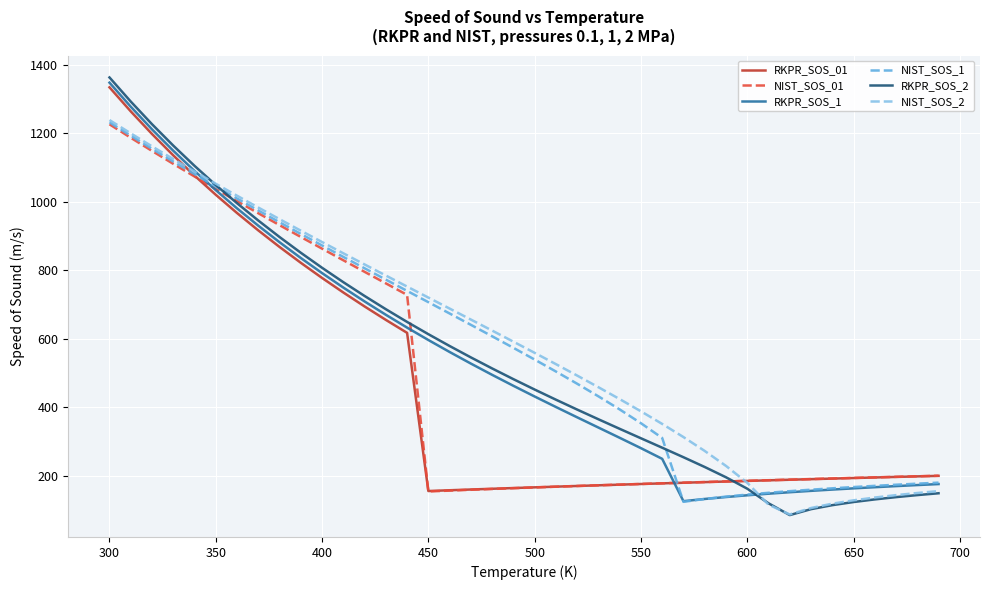

What is the difference between the maximum and minimum values in the RKPR_SOS_2 series?

1276.8